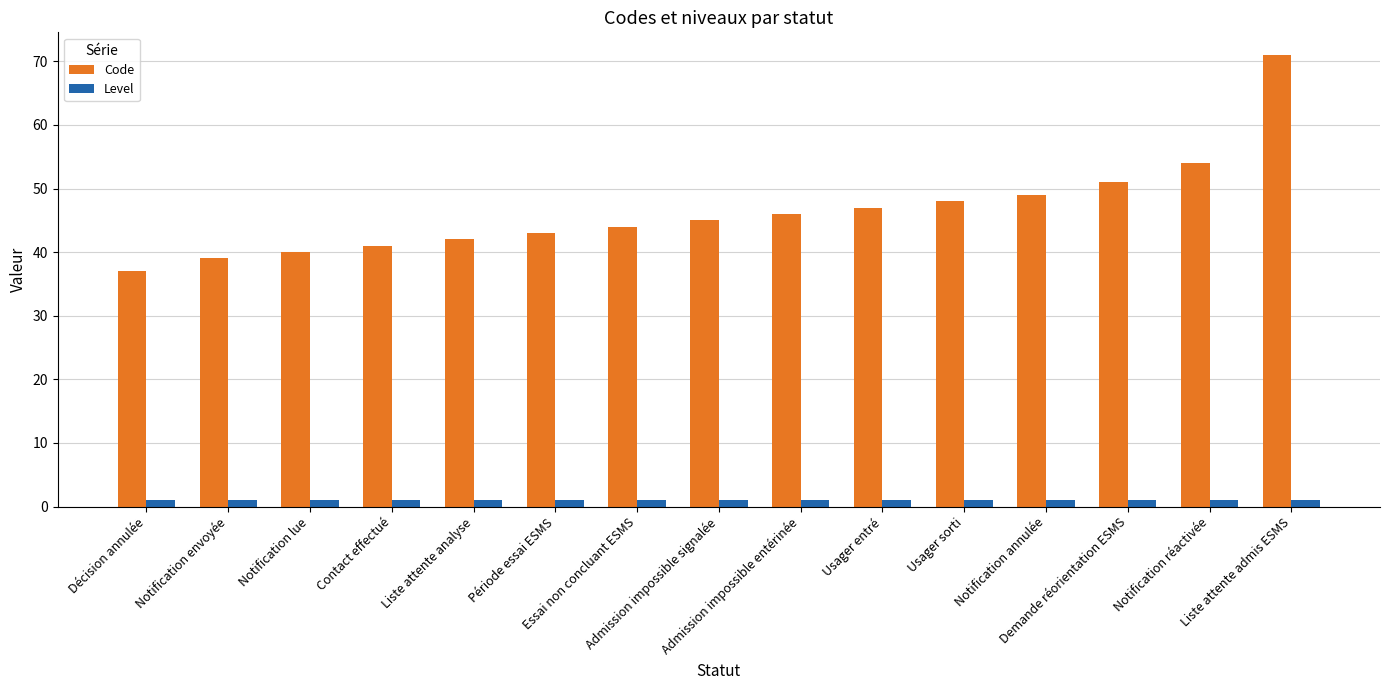

What is the label of the 11th bar from the right?

Liste attente analyse